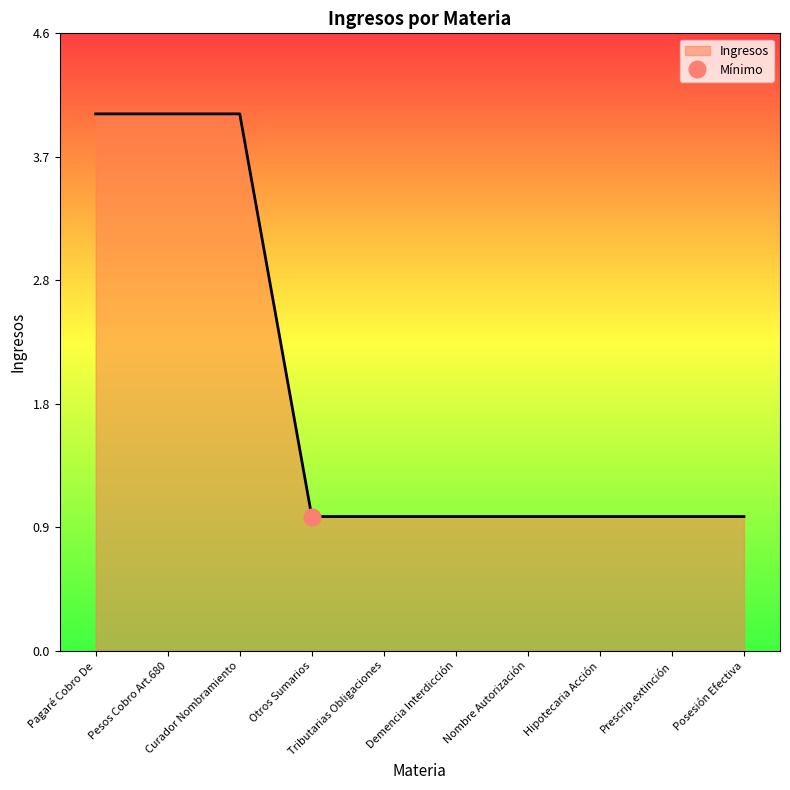

How many series are shown in this chart?

1